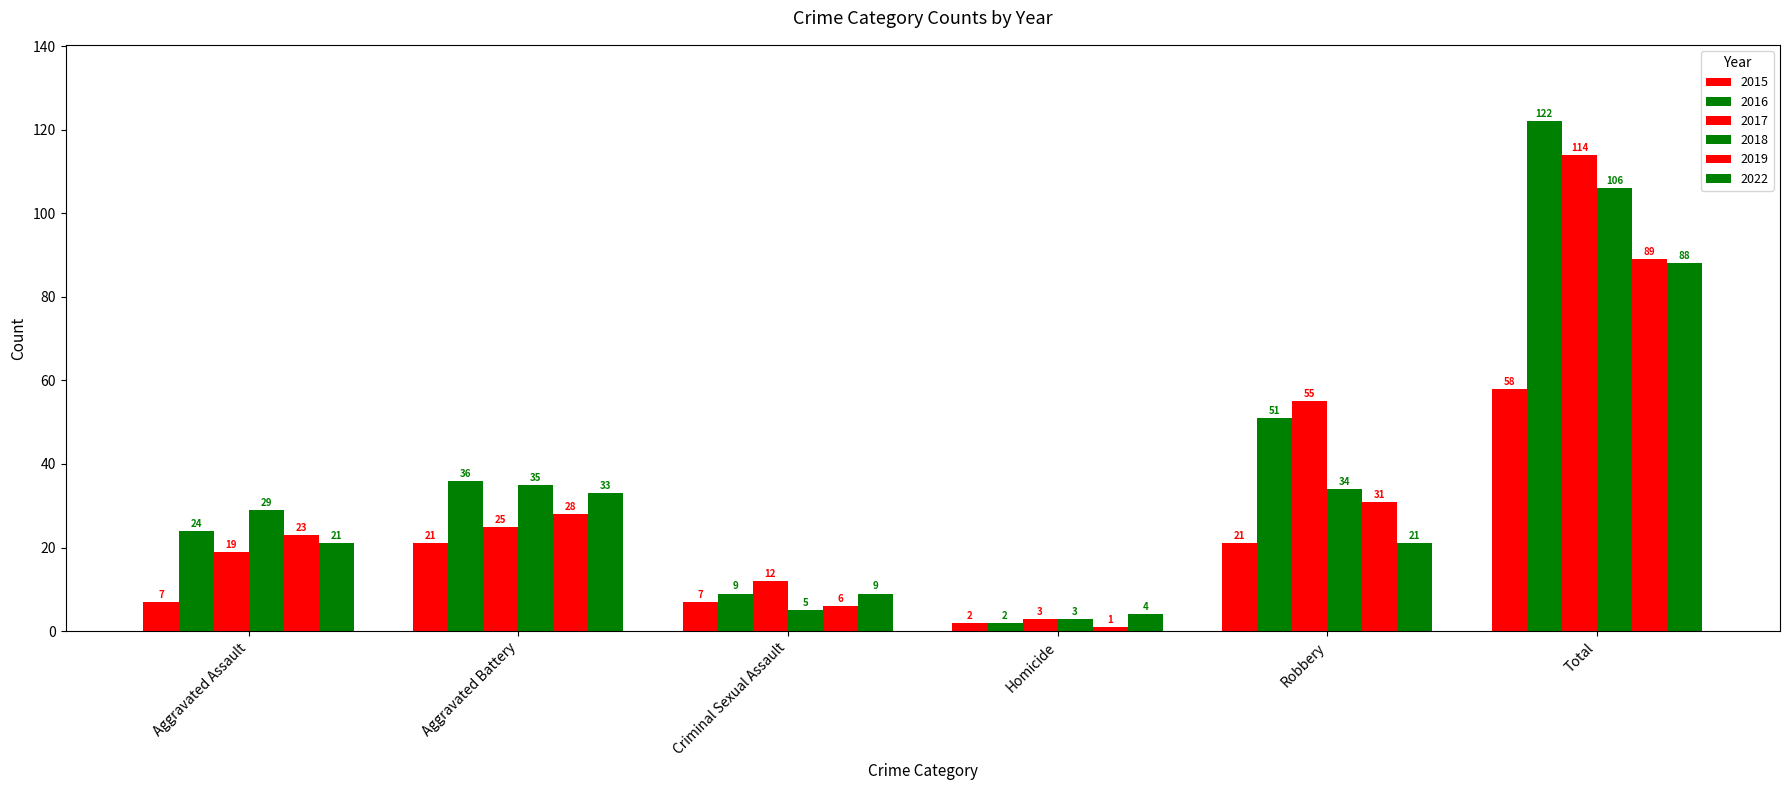

How many series are shown in this chart?

6